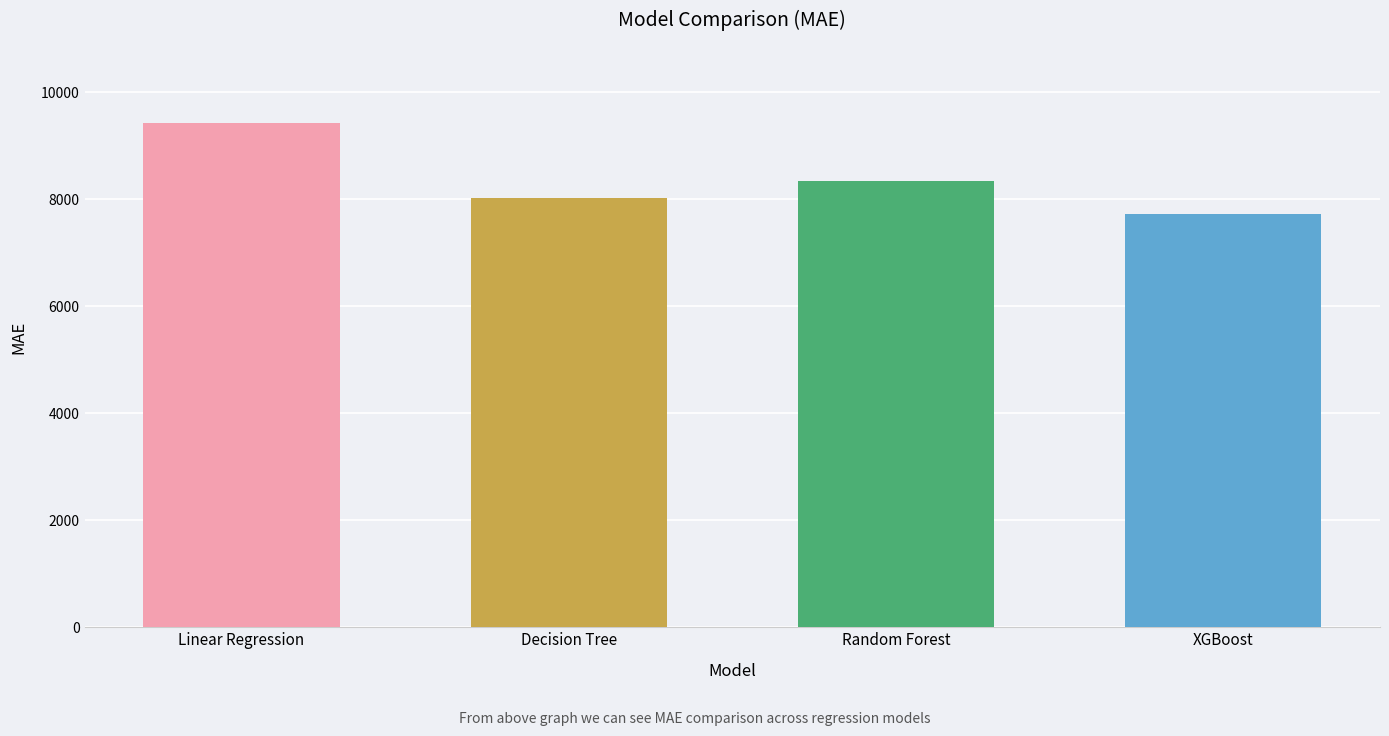

True or false: the data shows 3590.6 at Random Forest.

False